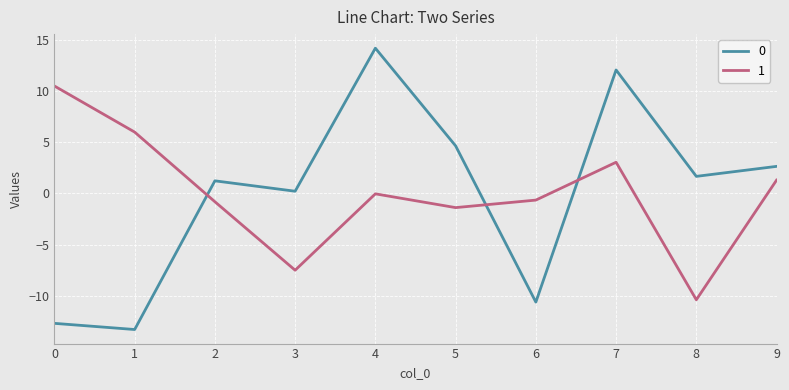

What is the greatest value displayed?

14.2